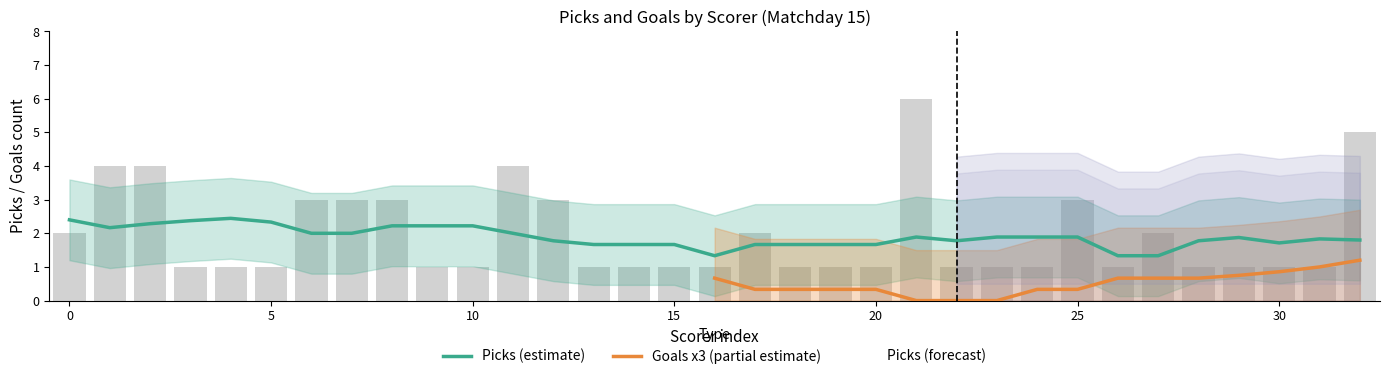

What is the label of the 2nd bar from the right?

31